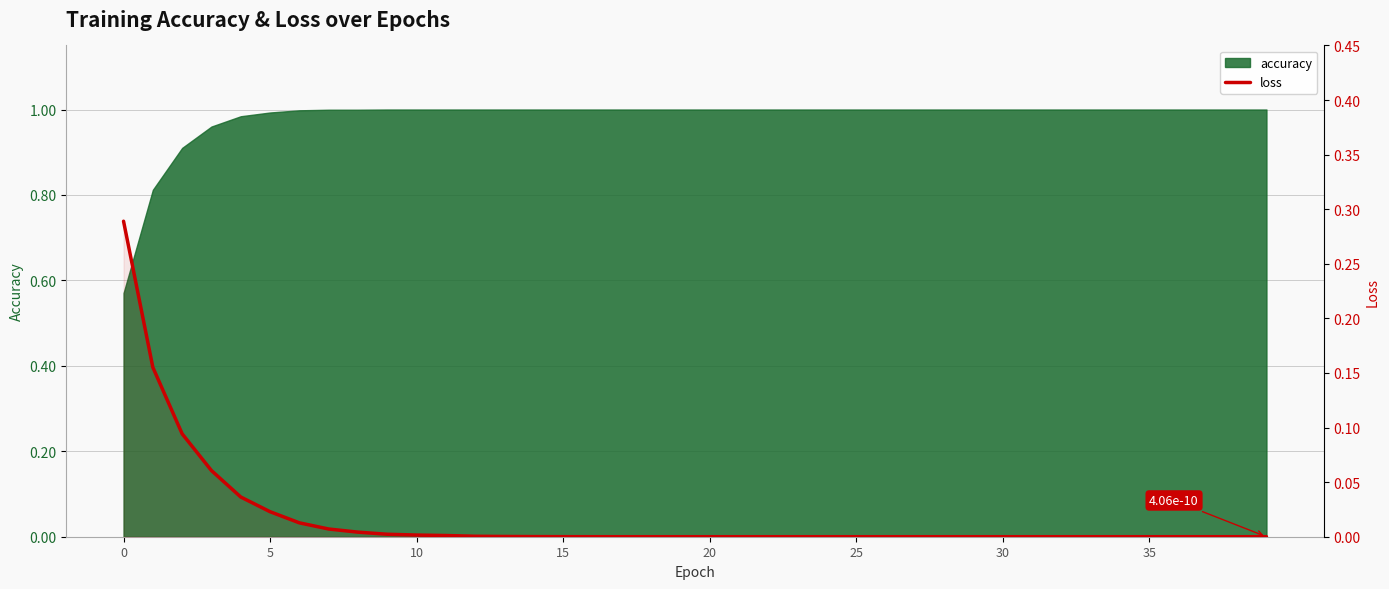

Does the chart have visible grid lines?

Yes